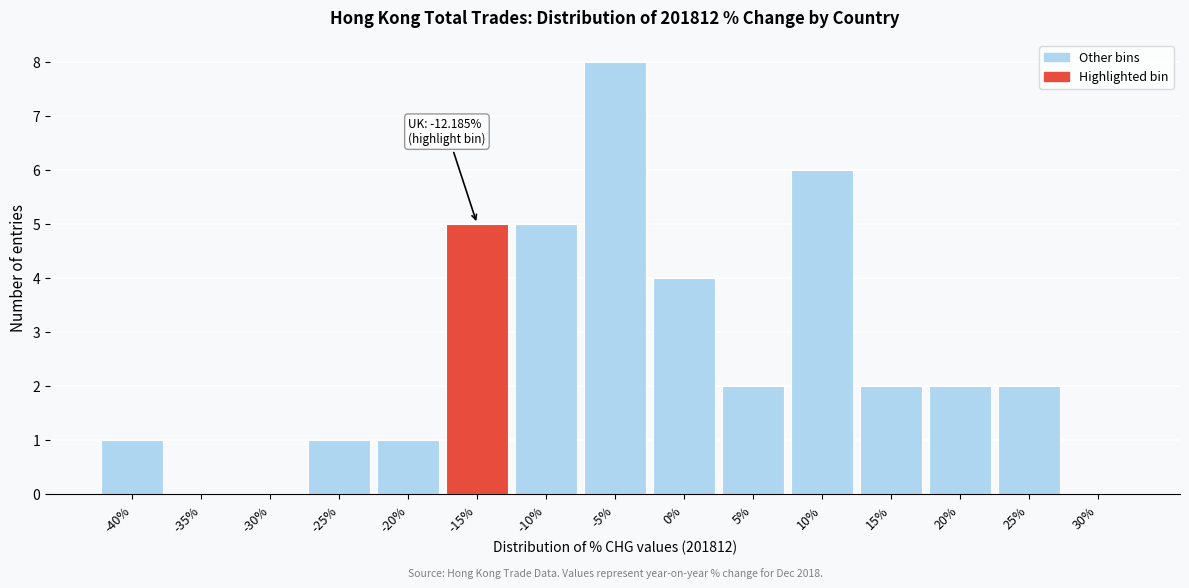

Reading left to right, what are all the values shown in this chart?

-40%=1	-35%=0	-30%=0	-25%=1	-20%=1	-15%=5	-10%=5	-5%=8	0%=4	5%=2	10%=6	15%=2	20%=2	25%=2	30%=0